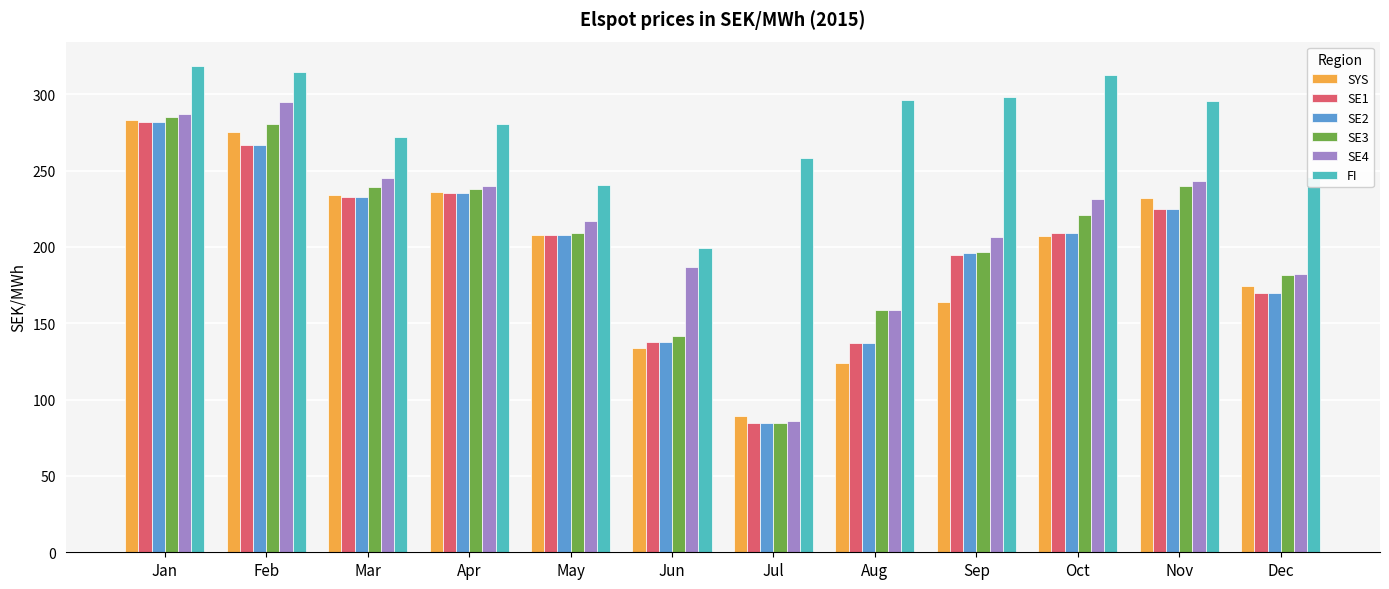

What is the spread (max minus min) of values at Dec?

76.1